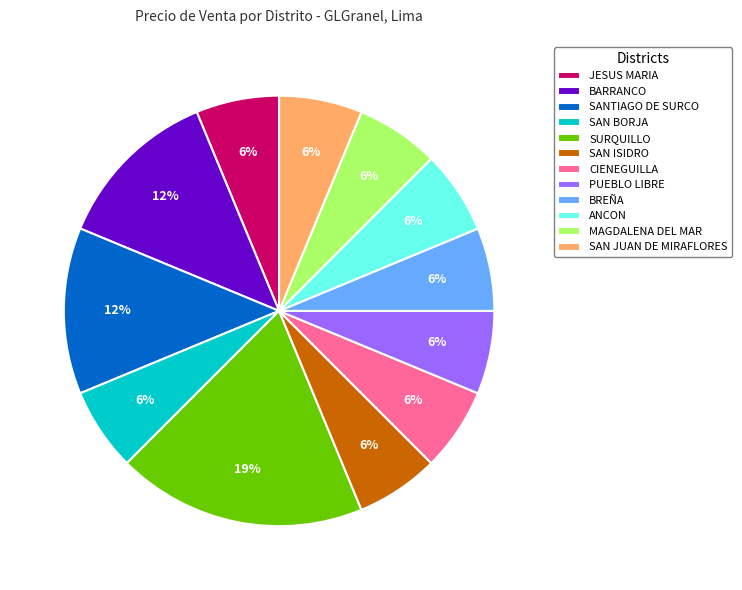

Which slice is the largest?

SURQUILLO